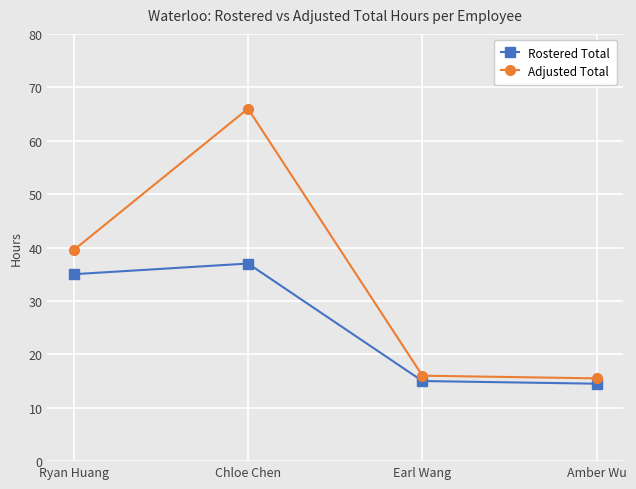

What are all the series names shown in the legend?

Rostered Total, Adjusted Total